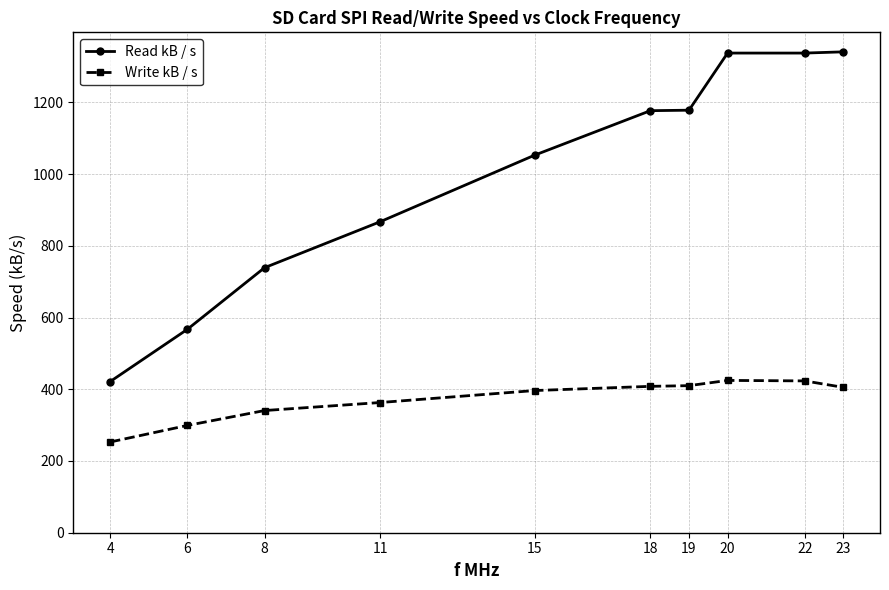

True or false: Read kB / s has more than 2 interior local peaks.

False